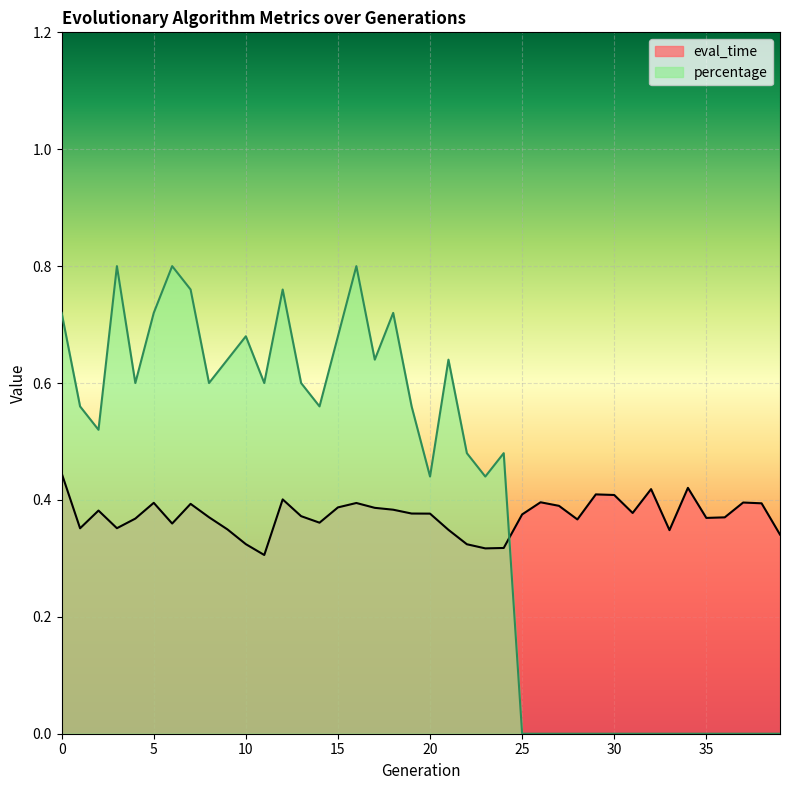

At which label is percentage closest to 0?

25